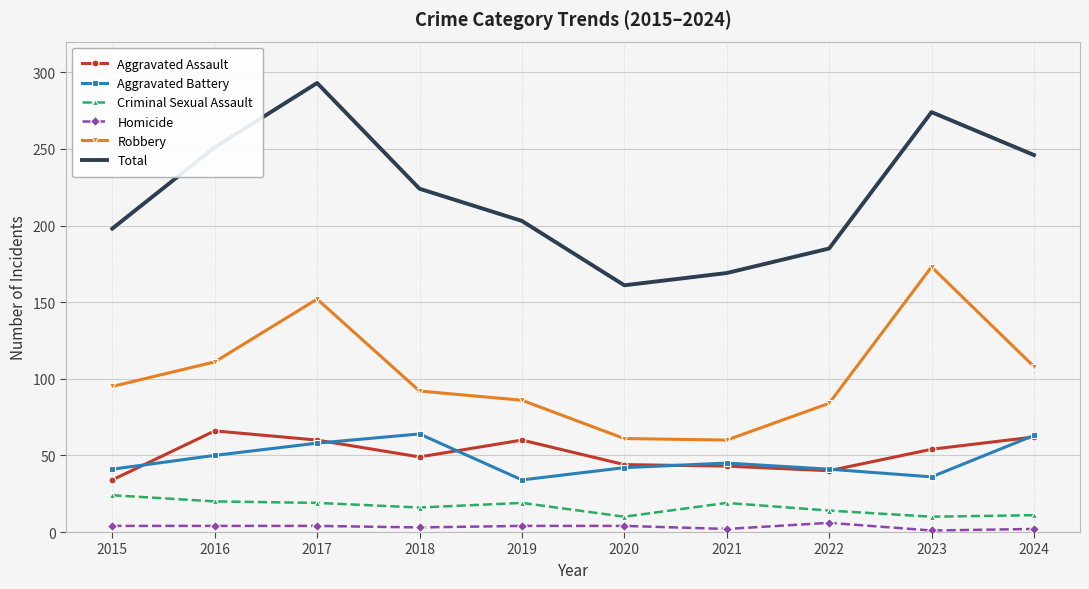

At how many categories does at least one series exceed 209?

5